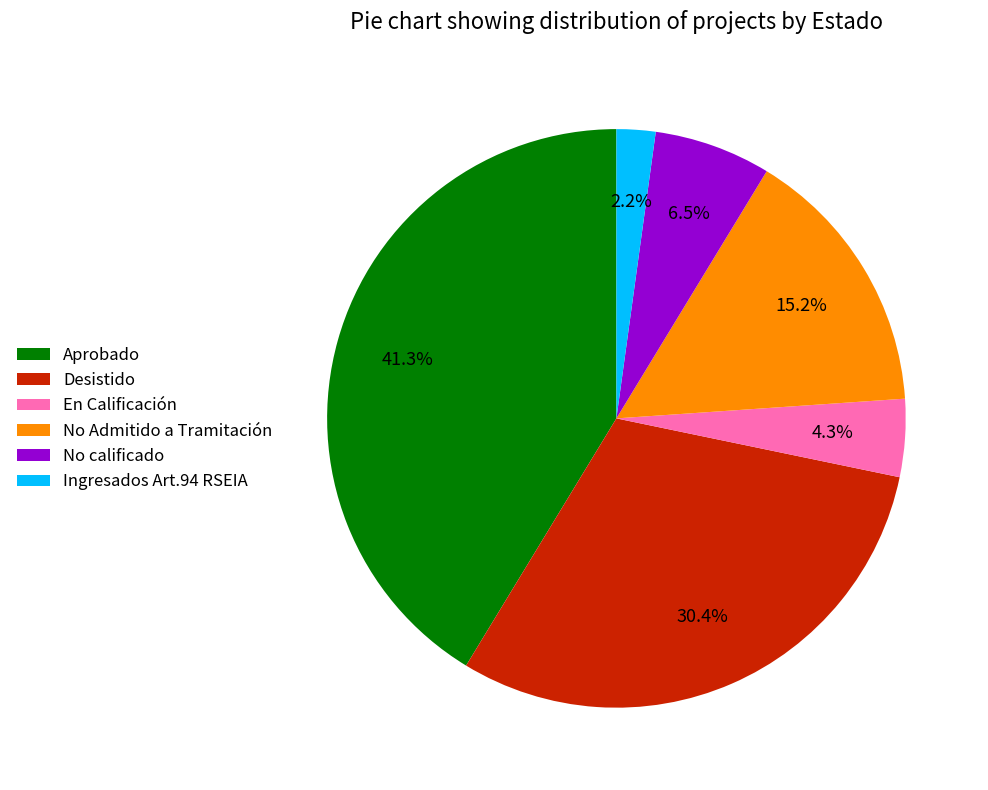

To the nearest percent, what portion does Aprobado represent?

41%